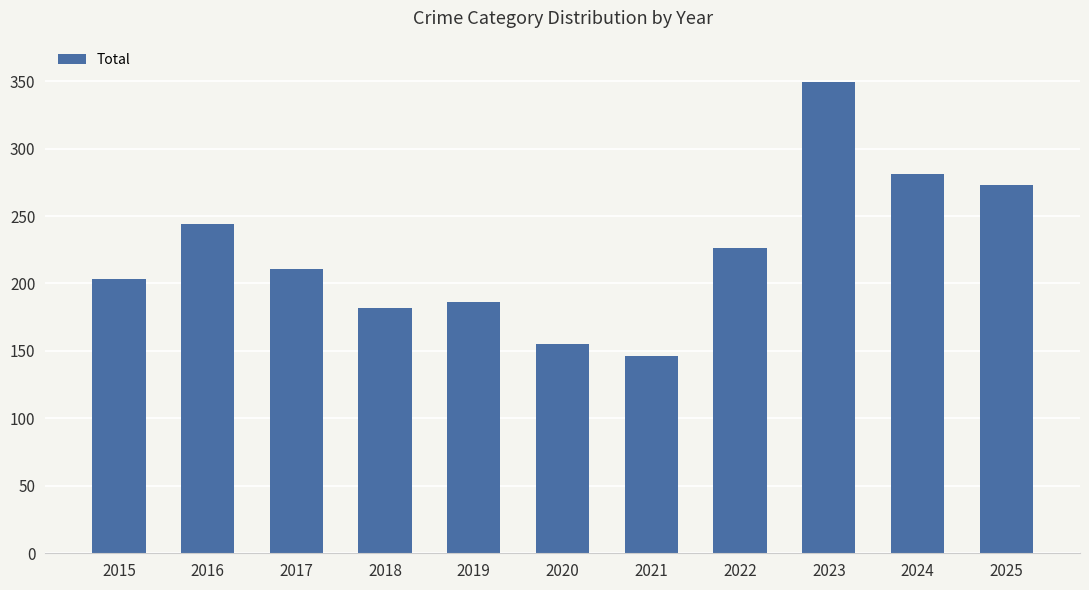

Reading left to right, transcribe all the data shown in this chart.

2015=203	2016=244	2017=211	2018=182	2019=186	2020=155	2021=146	2022=226	2023=349	2024=281	2025=273